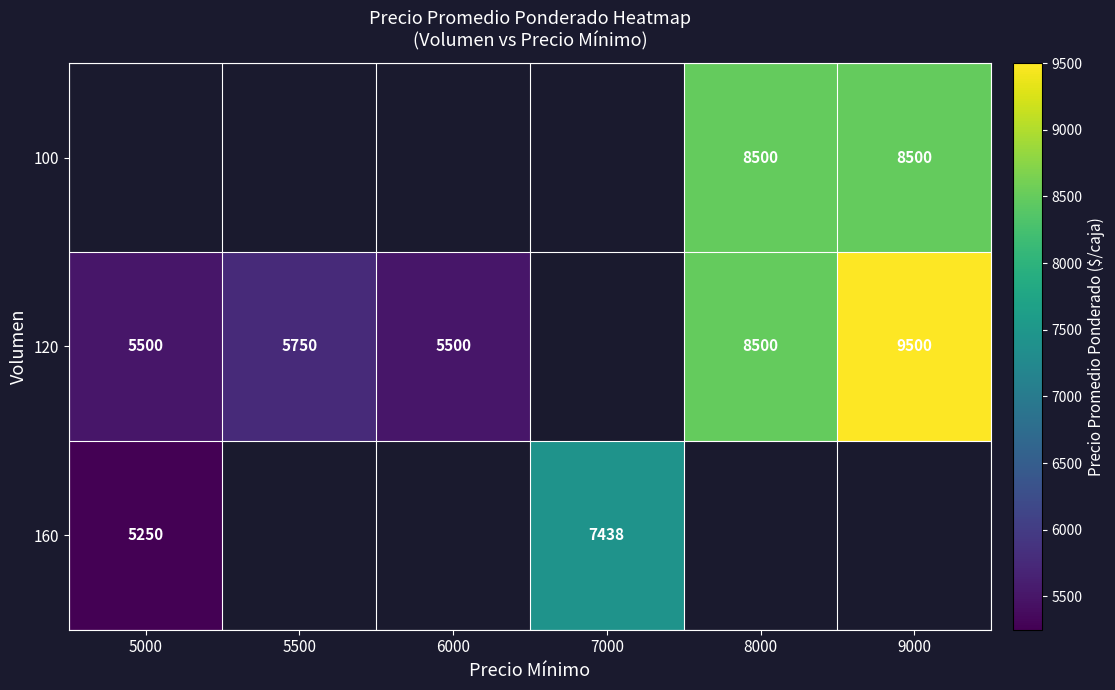

What is the maximum value shown in the chart?

9500.0